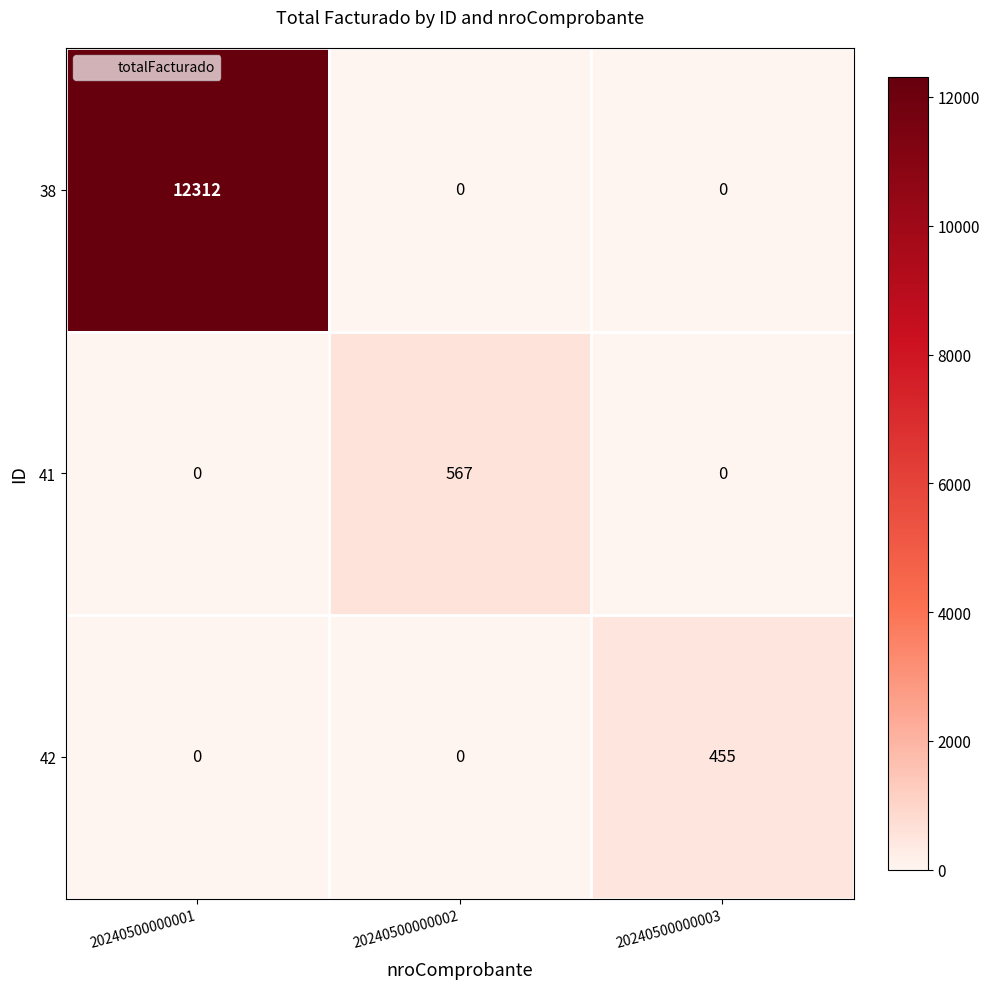

True or false: 41 has a value of 0 at 20240500000003.

True